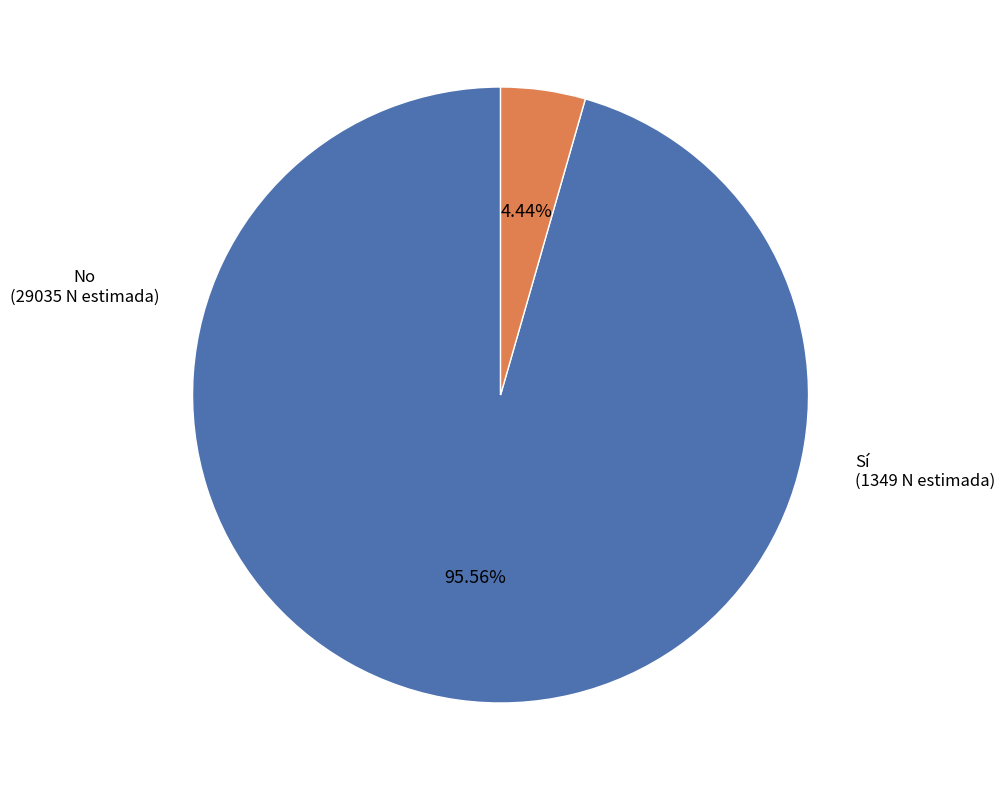

Does any single category account for the majority?

Yes